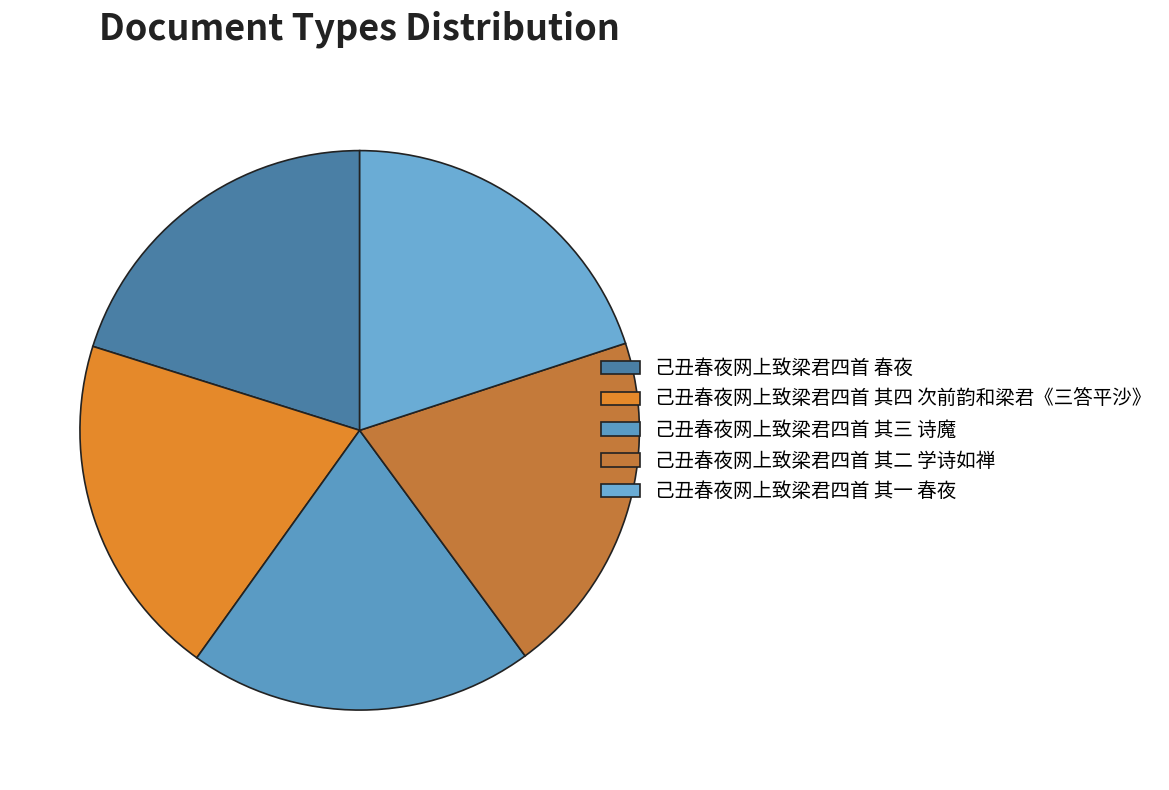

What percentage is the 己丑春夜网上致梁君四首 其四 次前韵和梁君《三答平沙》 slice, to the nearest percent?

20%